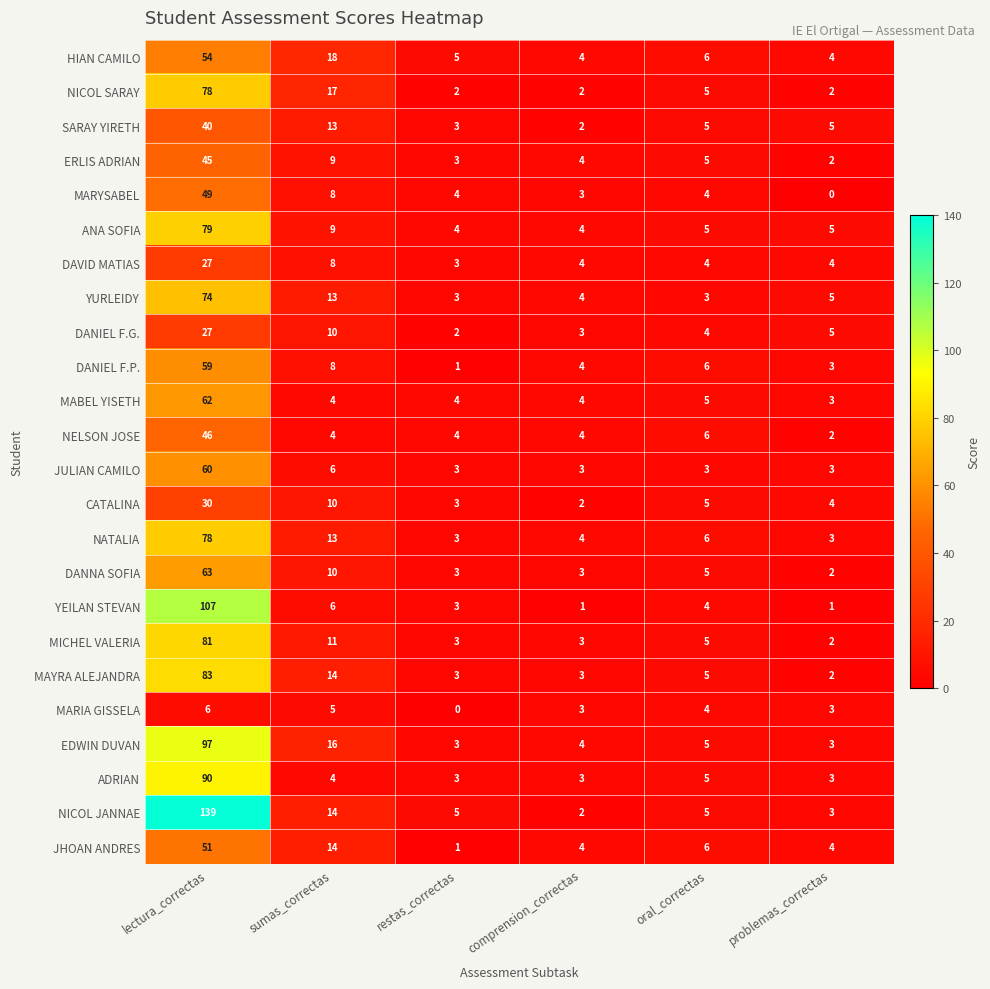

How many data points does each series have?

6